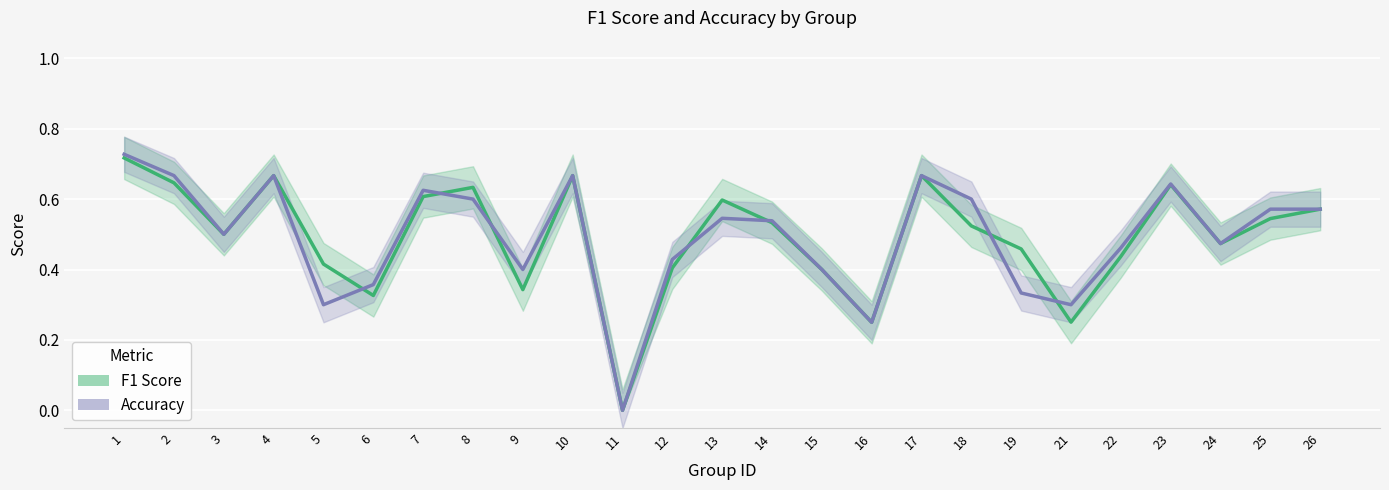

Which category has the lowest value across all series?

11